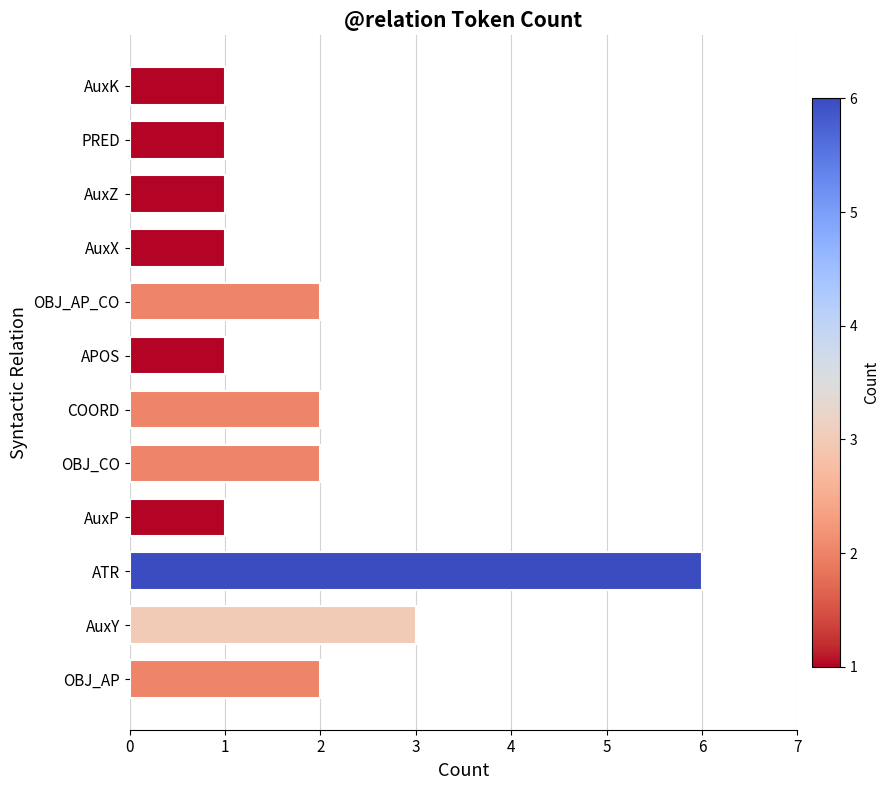

Reading bottom to top, transcribe all the data shown in this chart.

OBJ_AP=2	AuxY=3	ATR=6	AuxP=1	OBJ_CO=2	COORD=2	APOS=1	OBJ_AP_CO=2	AuxX=1	AuxZ=1	PRED=1	AuxK=1